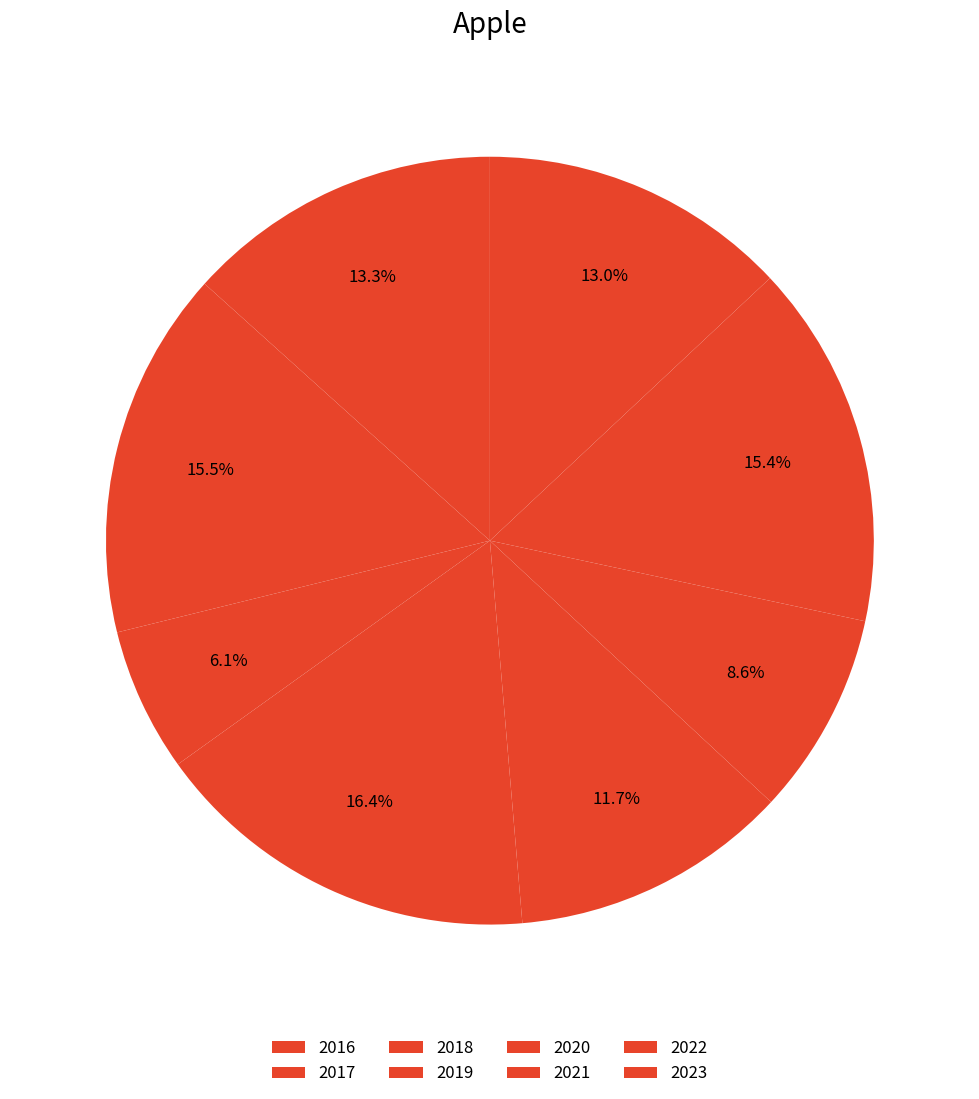

How many segments does this pie chart have?

8